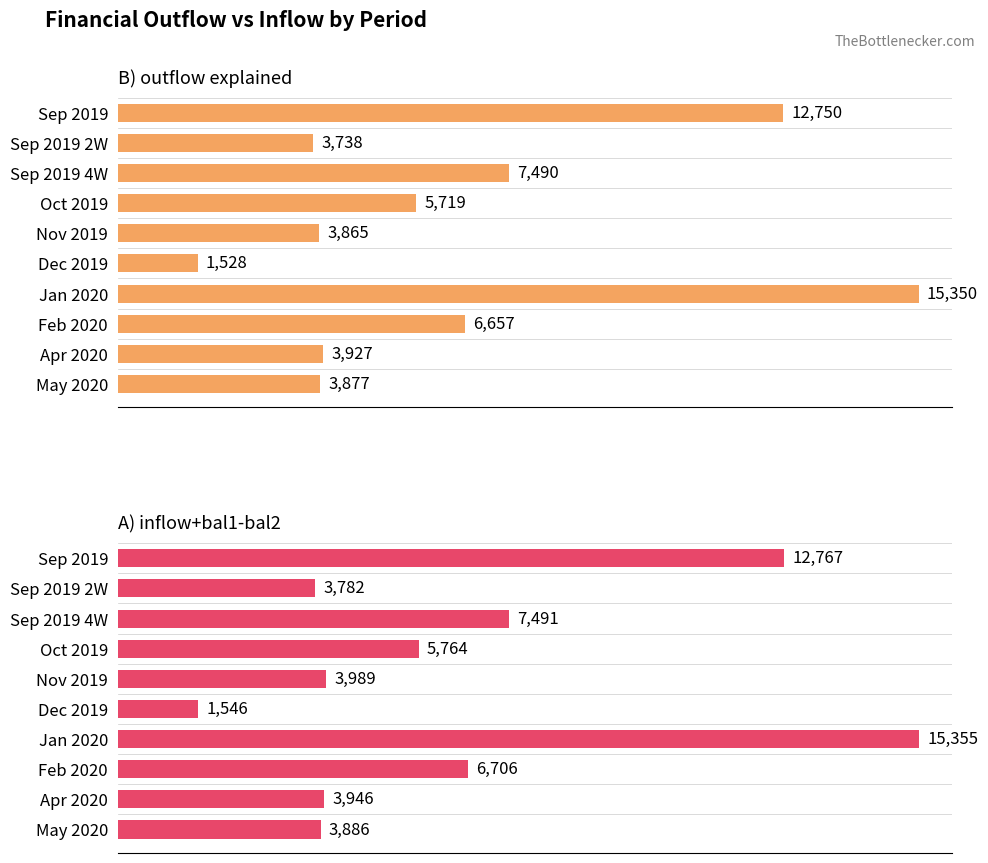

What is the difference between the maximum and minimum values in the A) inflow+bal1-bal2 series?

13809.4